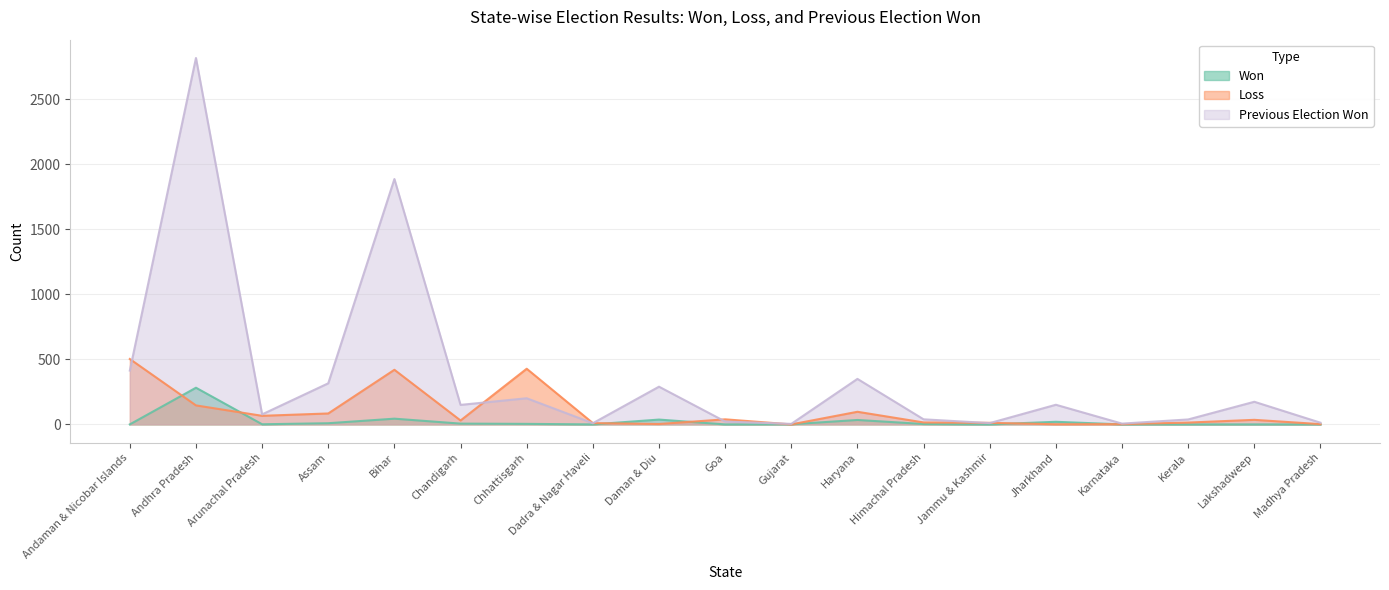

The value of Won at Madhya Pradesh is 112. True or false?

False